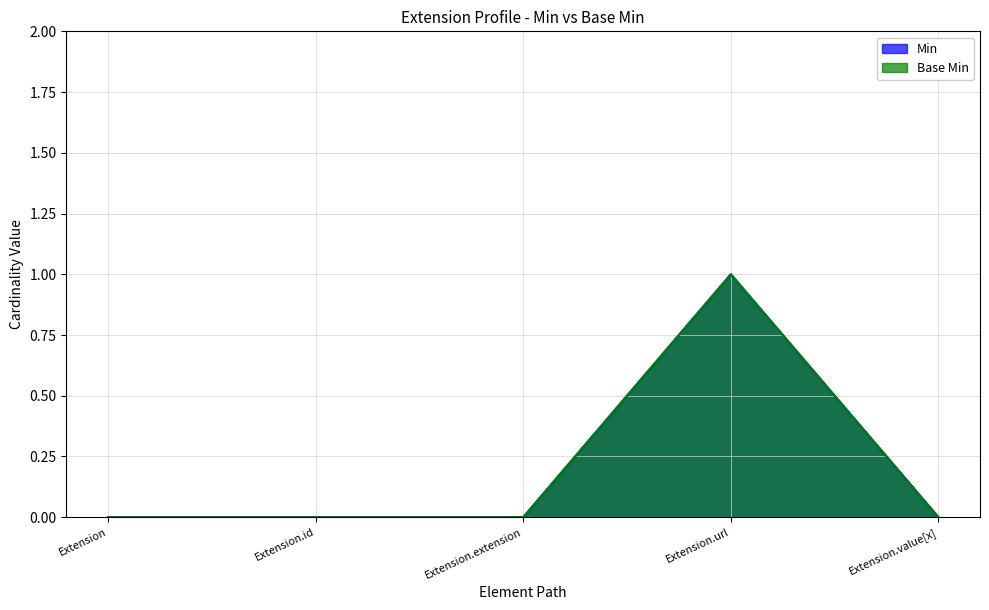

True or false: Base Min and Min cross at least once.

False